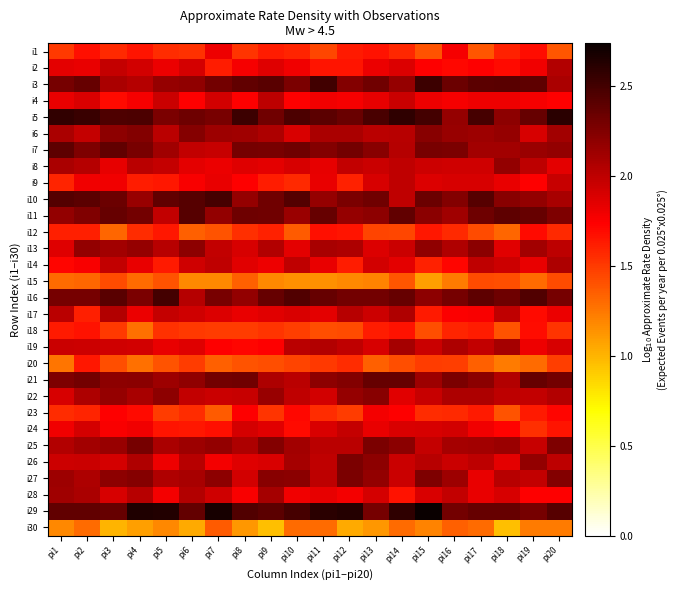

What is the total value across all series at pi16?

57.7